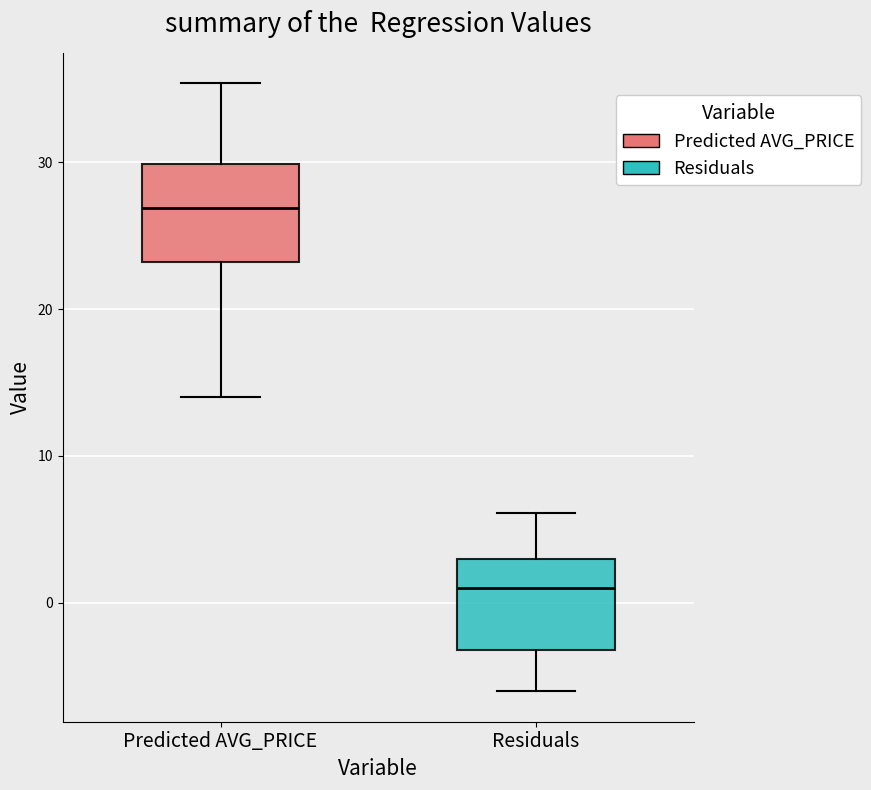

Reading left to right, read every box against the y-axis: the position of its median line, the range the box covers, and the ends of its whiskers. The values are not printed on the chart, so give them approximately, as read against the axis.

Predicted AVG_PRICE: median 27, box 23 to 30, whiskers 14 to 35
Residuals: median 1, box -3 to 3, whiskers -6 to 6